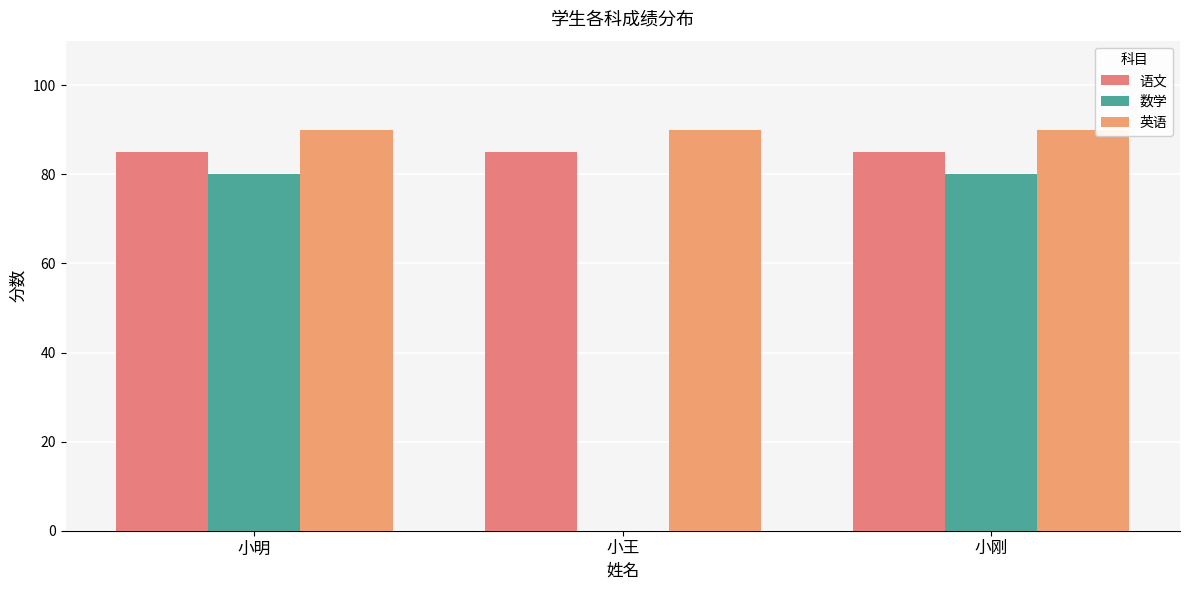

Count the number of categories in the chart.

3